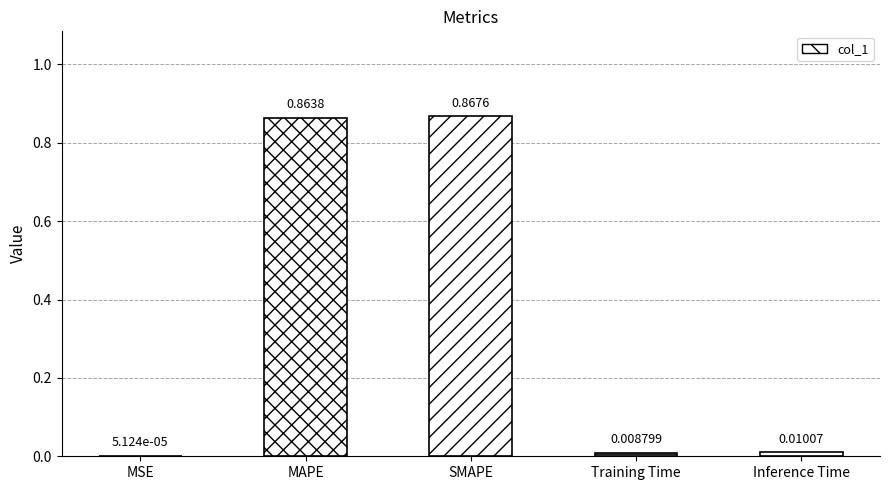

What is the sum of all values?

1.8